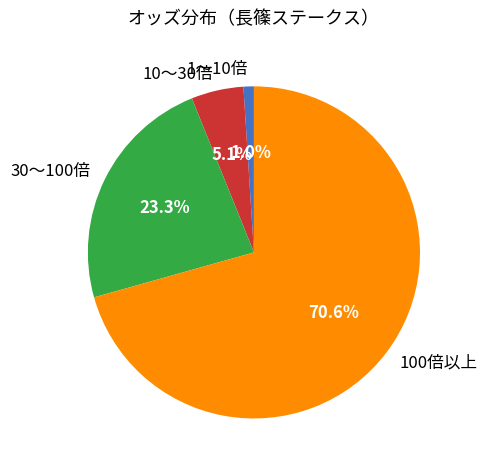

How many segments does this pie chart have?

4